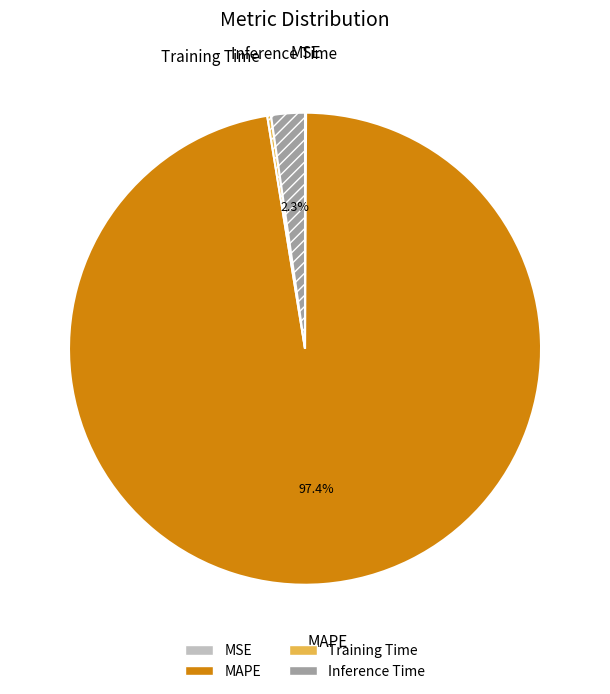

Does MAPE represent more than half of the total?

Yes